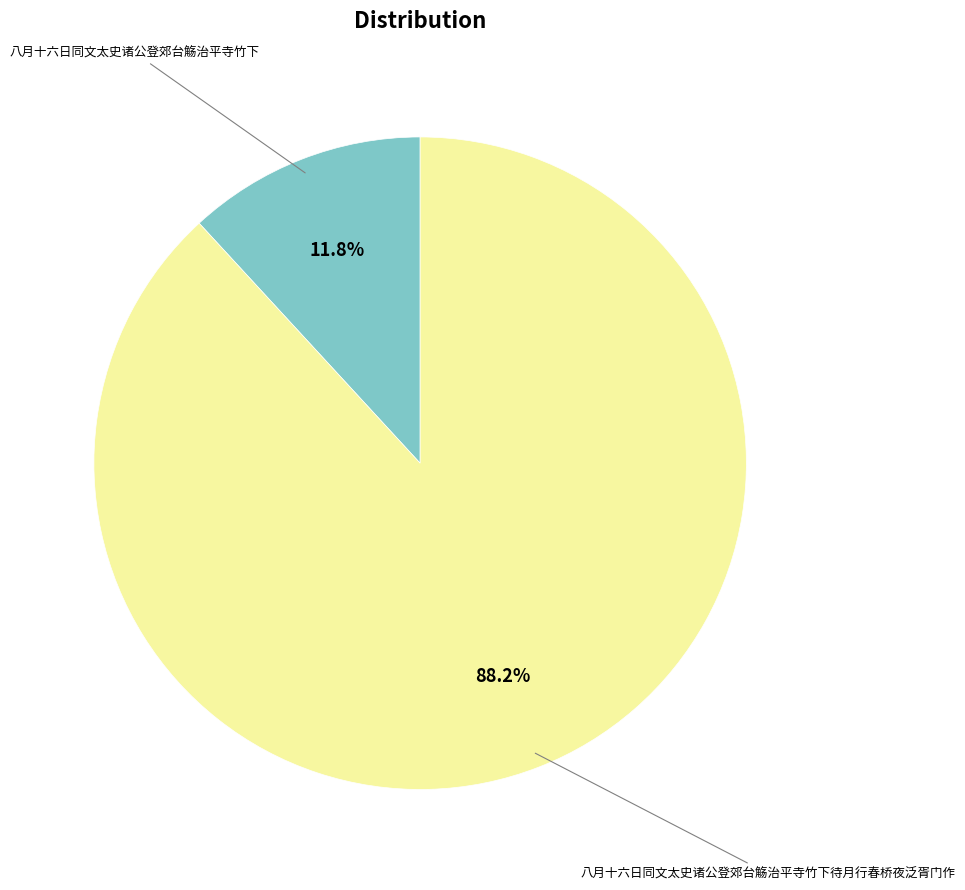

Is there a majority slice in this chart?

Yes